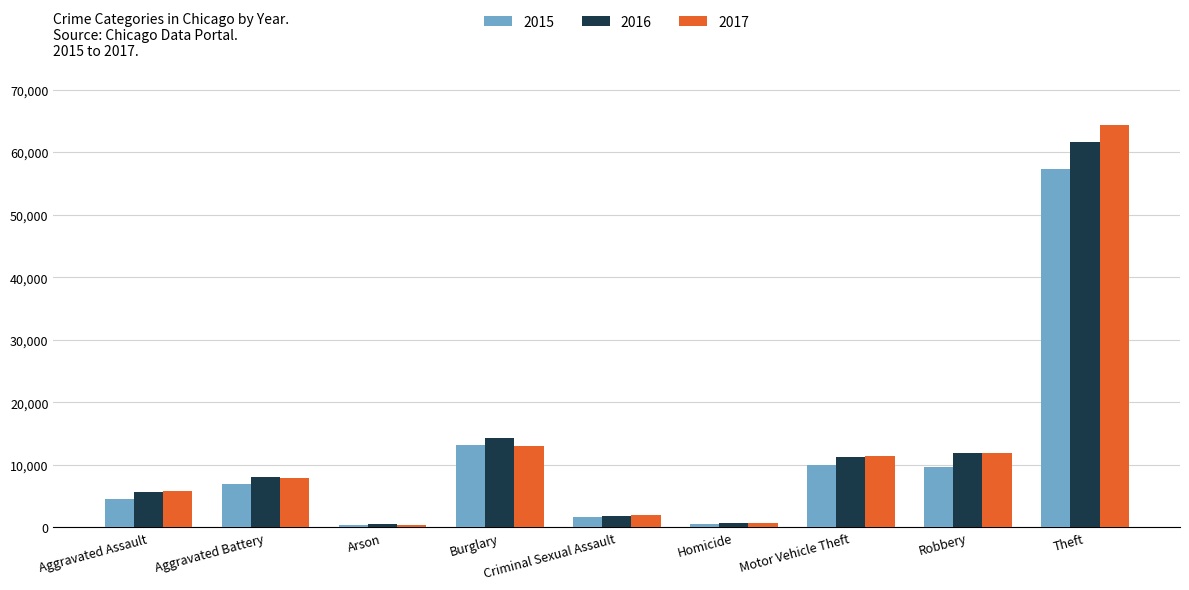

What is the total value across all series at Aggravated Battery?

22948